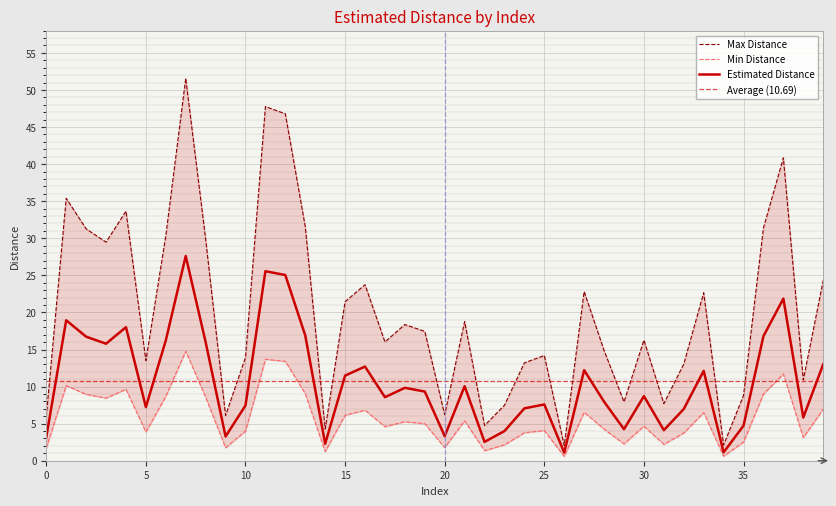

Which label corresponds to the largest value in the chart?

7